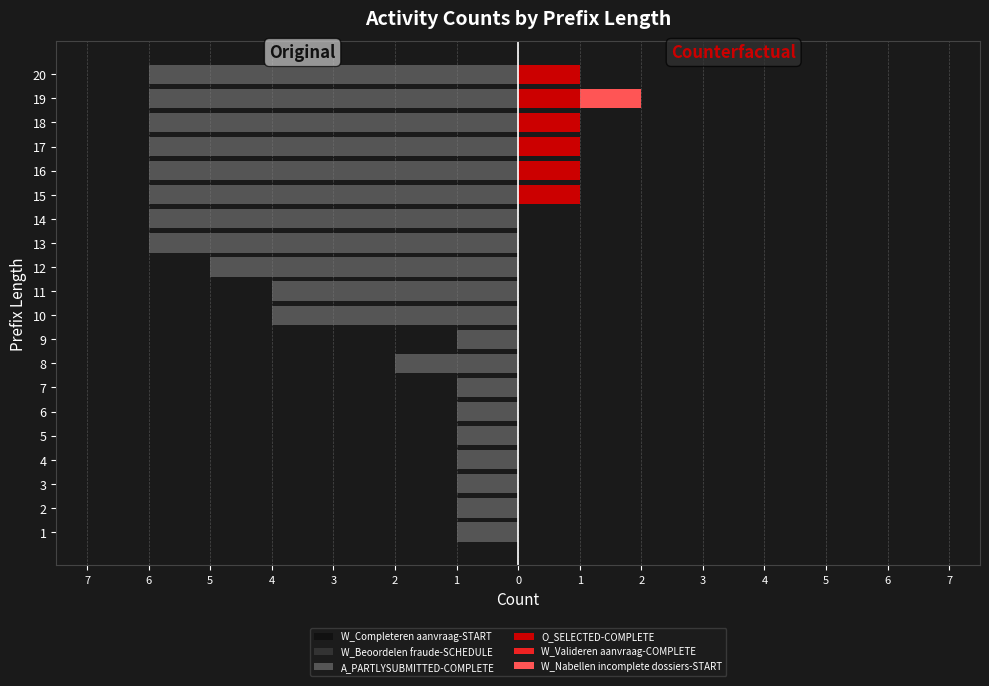

What is the minimum value for W_Beoordelen fraude-SCHEDULE?

-5.0